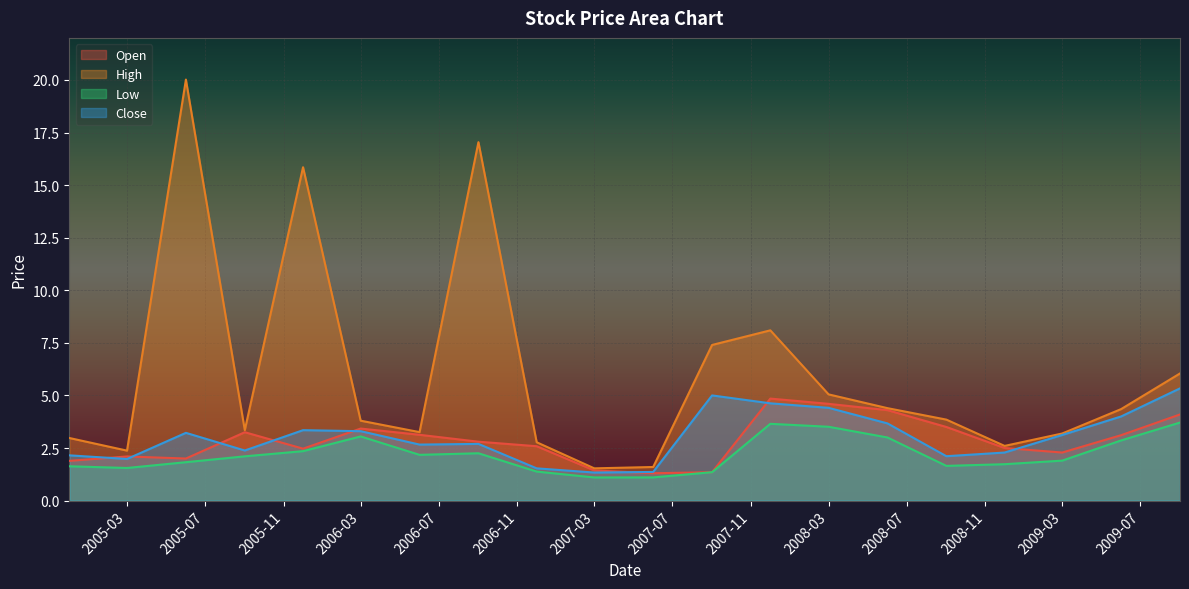

Where is the first local minimum for Close?

2005-03